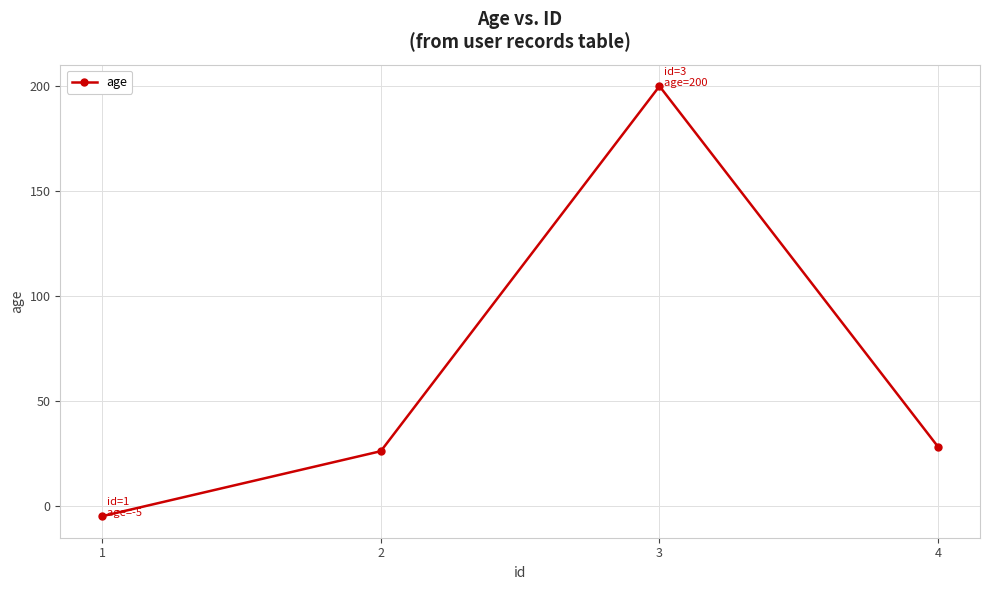

What value does the data have at 1?

-5